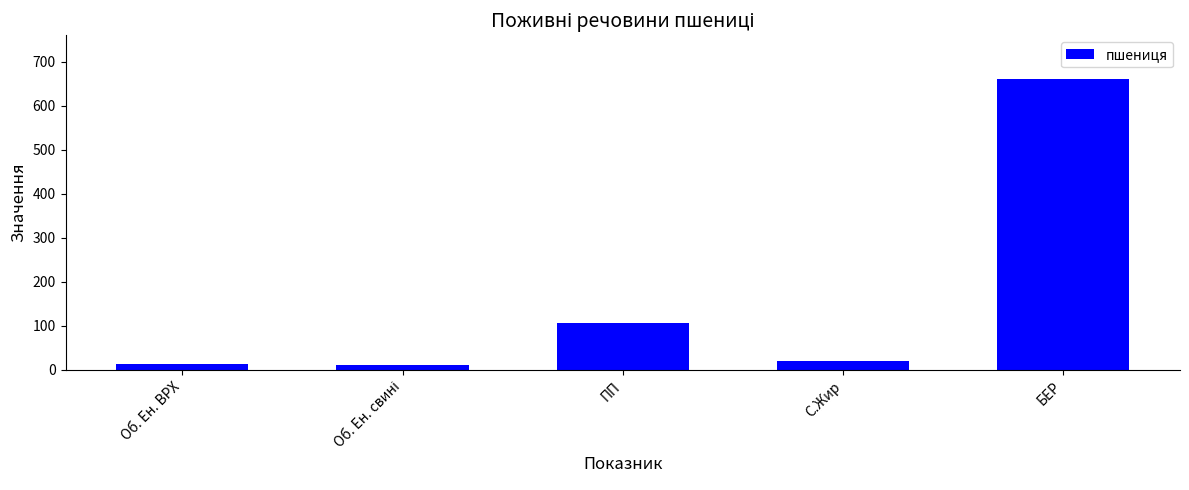

What is the smallest value displayed?

10.8